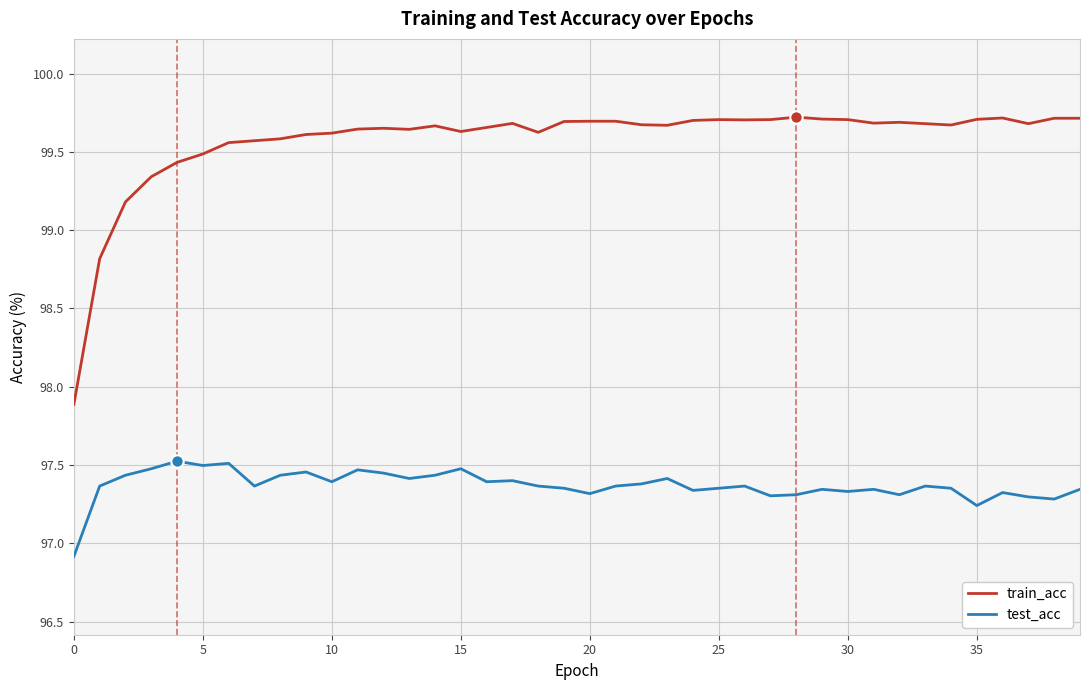

Which series has the largest range (max minus min)?

train_acc